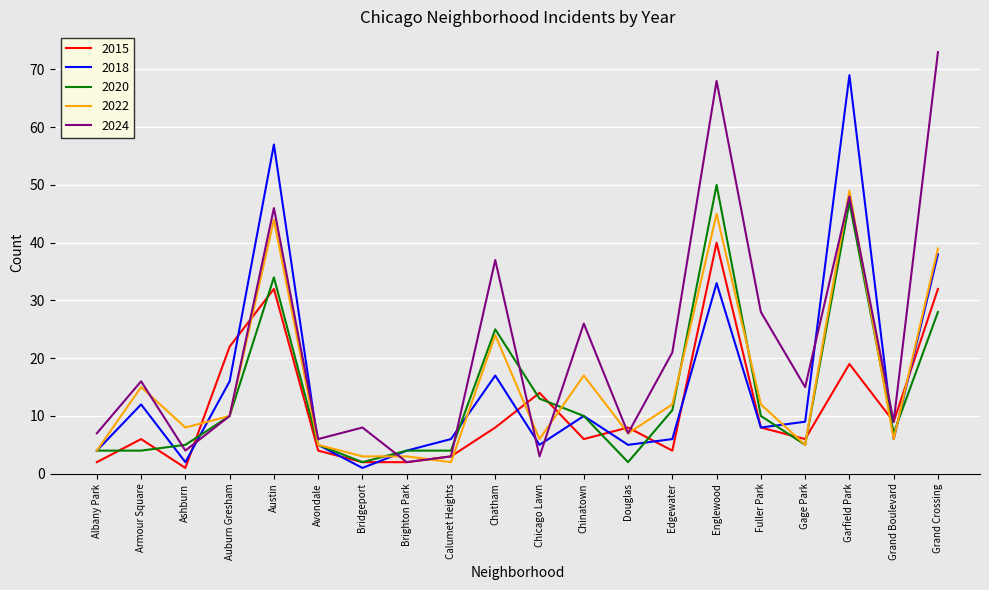

What is the maximum value for 2024?

73